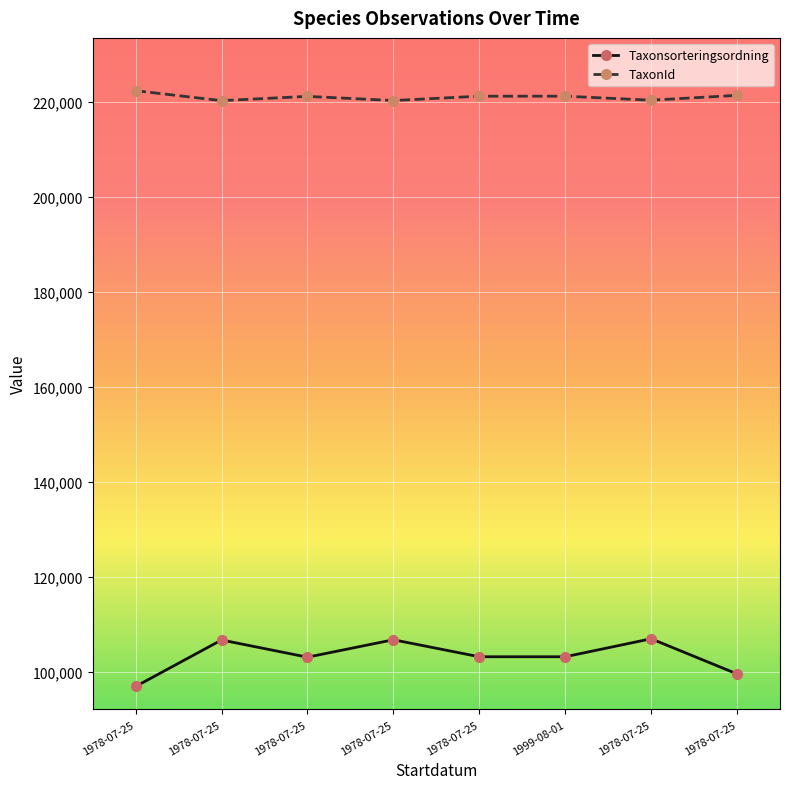

Reading right to left, list all the values displayed in this chart.

Taxonsorteringsordning: 1978-07-25=99566	1978-07-25=106964	1999-08-01=103178	1978-07-25=103178	1978-07-25=106757	1978-07-25=103088	1978-07-25=106707	1978-07-25=96926
TaxonId: 1978-07-25=221317	1978-07-25=220299	1999-08-01=221141	1978-07-25=221141	1978-07-25=220228	1978-07-25=221101	1978-07-25=220204	1978-07-25=222295